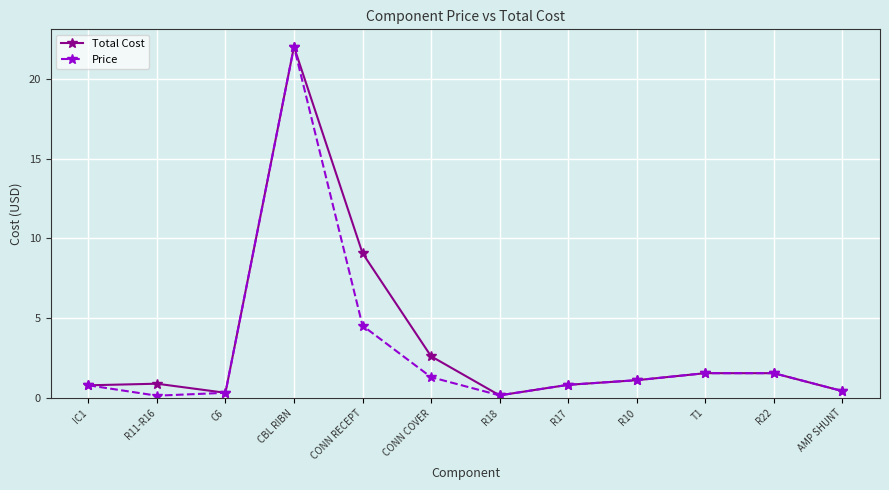

Which series changed the most between C6 and CONN RECEPT?

Total Cost